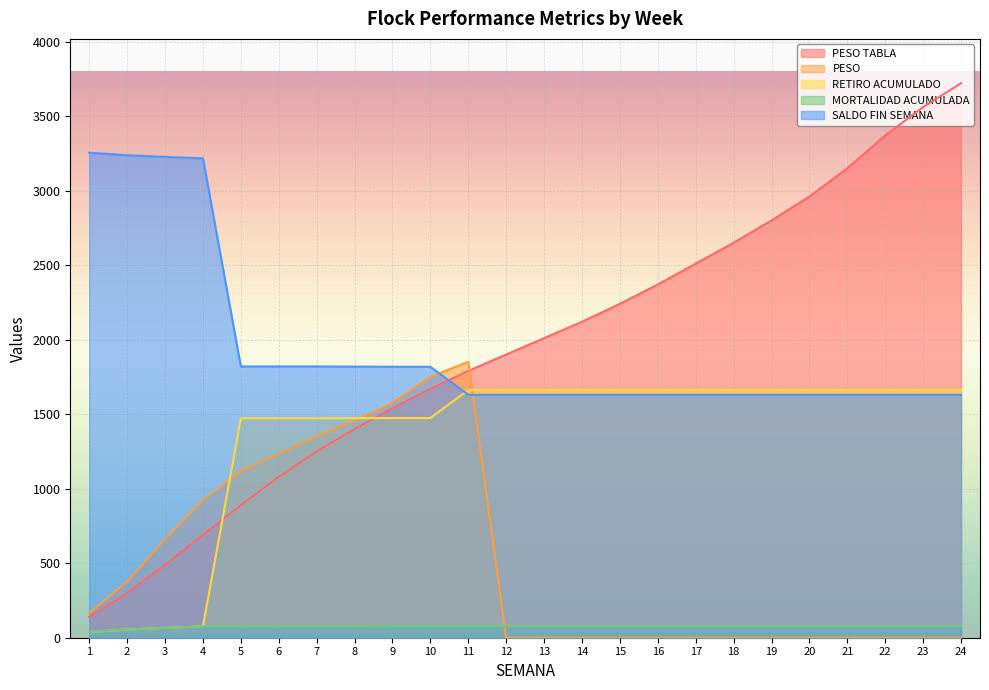

Reading left to right, extract all data points from this chart.

PESO TABLA: 1=140.0	2=300.0	3=490.0	4=690.0	5=890.0	6=1080.0	7=1250.0	8=1400.0	9=1540.0	10=1670.0	11=1790.0	12=1900.0	13=2010.0	14=2120.0	15=2240.0	16=2370.0	17=2510.0	18=2650.0	19=2800.0	20=2960.0	21=3150.0	22=3370.0	23=3560.0	24=3720.0
PESO: 1=165.7	2=377.6	3=660.9	4=924.0	5=1117.4	6=1235.4	7=1351.4	8=1456.7	9=1576.1	10=1750.2	11=1851.3	12=0.0	13=0.0	14=0.0	15=0.0	16=0.0	17=0.0	18=0.0	19=0.0	20=0.0	21=0.0	22=0.0	23=0.0	24=0.0
RETIRO ACUMULADO: 1=38.0	2=55.0	3=66.0	4=76.0	5=1472.0	6=1472.0	7=1472.0	8=1473.0	9=1474.0	10=1474.0	11=1662.0	12=1662.0	13=1662.0	14=1662.0	15=1662.0	16=1662.0	17=1662.0	18=1662.0	19=1662.0	20=1662.0	21=1662.0	22=1662.0	23=1662.0	24=1662.0
MORTALIDAD ACUMULADA: 1=38.0	2=55.0	3=66.0	4=76.0	5=76.0	6=76.0	7=76.0	8=77.0	9=78.0	10=78.0	11=78.0	12=78.0	13=78.0	14=78.0	15=78.0	16=78.0	17=78.0	18=78.0	19=78.0	20=78.0	21=78.0	22=78.0	23=78.0	24=78.0
SALDO FIN SEMANA: 1=3254.0	2=3237.0	3=3226.0	4=3216.0	5=1820.0	6=1820.0	7=1820.0	8=1819.0	9=1818.0	10=1818.0	11=1630.0	12=1630.0	13=1630.0	14=1630.0	15=1630.0	16=1630.0	17=1630.0	18=1630.0	19=1630.0	20=1630.0	21=1630.0	22=1630.0	23=1630.0	24=1630.0